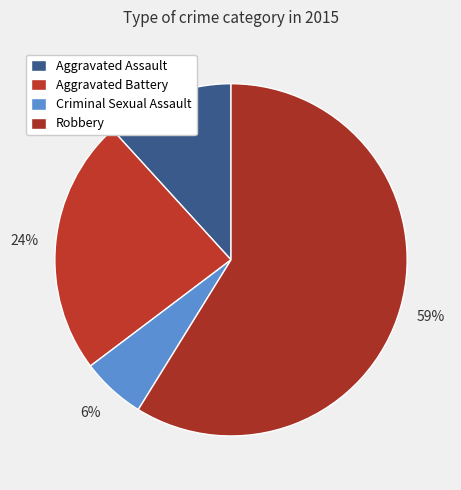

To the nearest percent, what is the average slice percentage?

25%